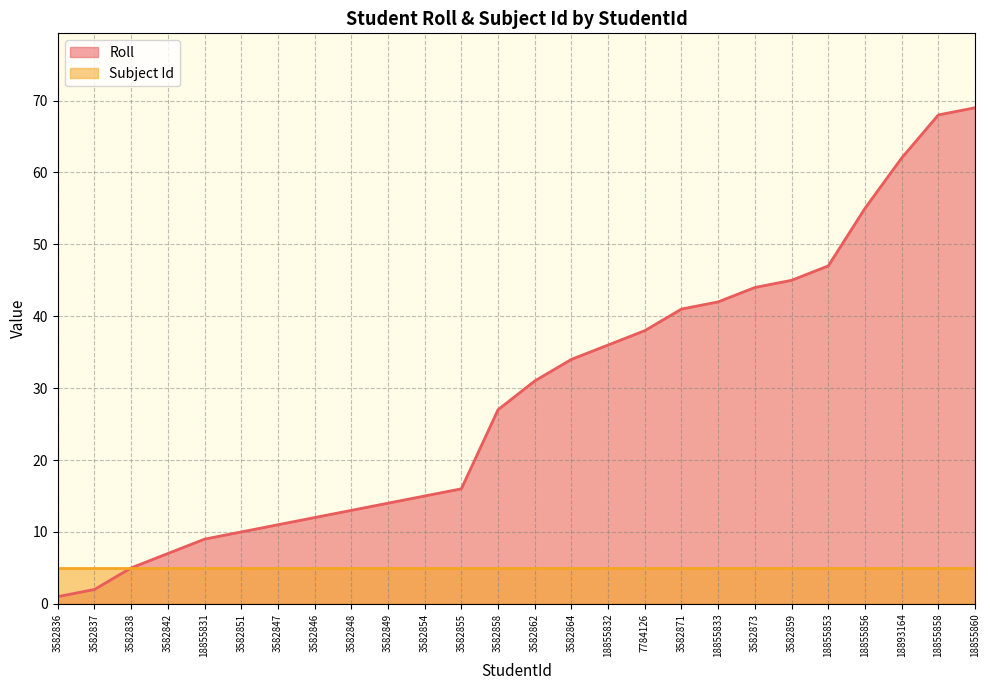

True or false: the data has more than 1 interior local peaks.

False